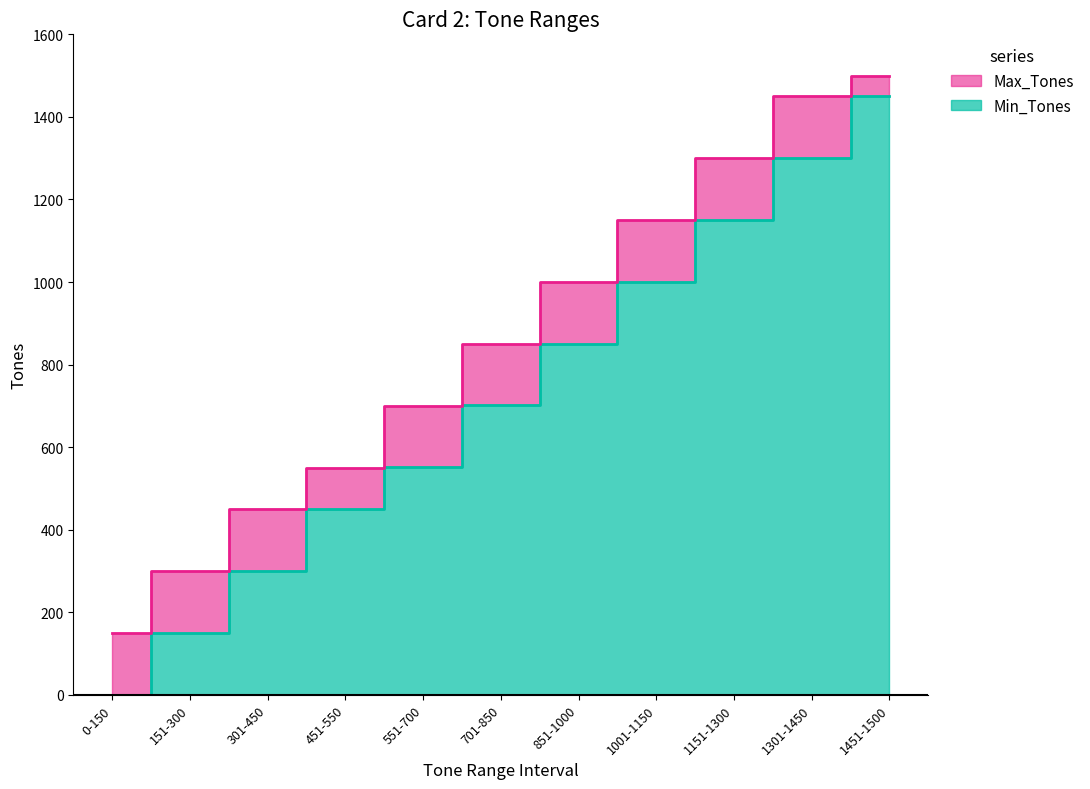

Which series has the largest total across all categories?

Max_Tones